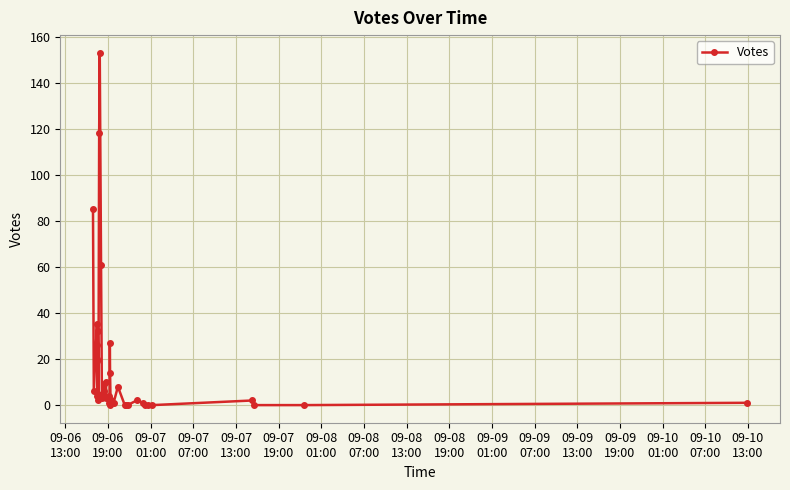

Reading right to left, list all the values displayed in this chart.

1	0	0	2	0	0	0	1	2	0	0	0	8	1	1	2	14	27	0	4	1	3	3	10	6	9	3	5	61	153	118	2	32	4	26	19	20	35	6	85